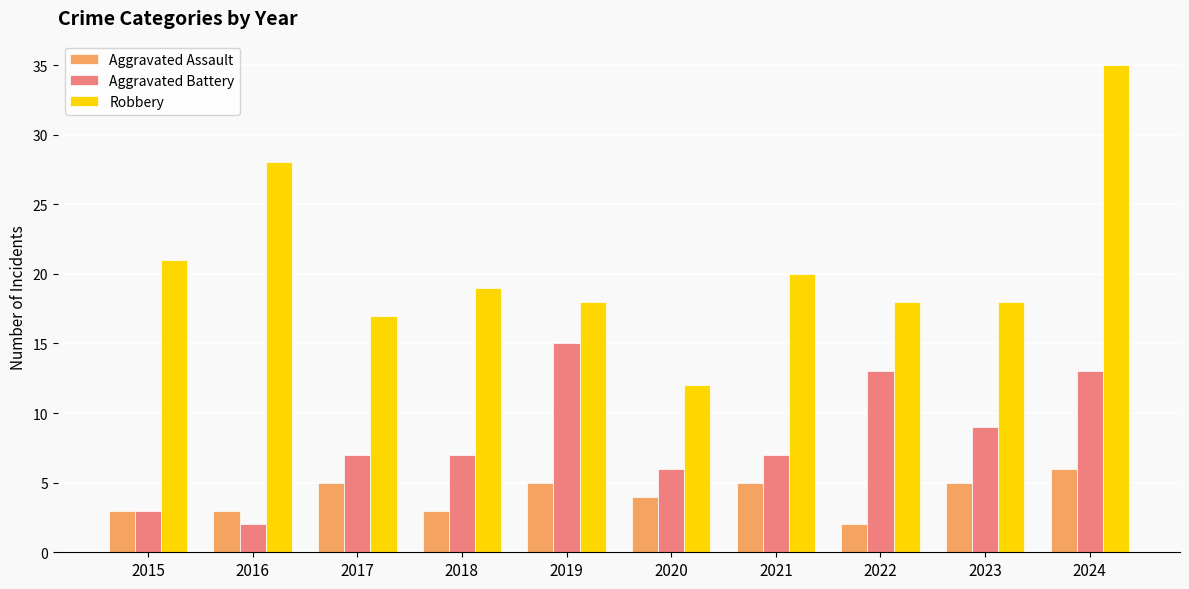

What is the difference between the maximum and minimum values in the Robbery series?

23